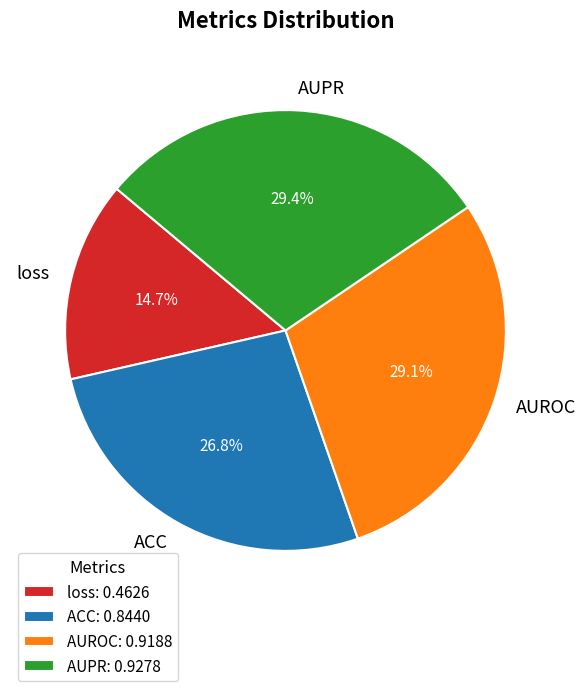

What percentage is NOT represented by ACC?

73.2%